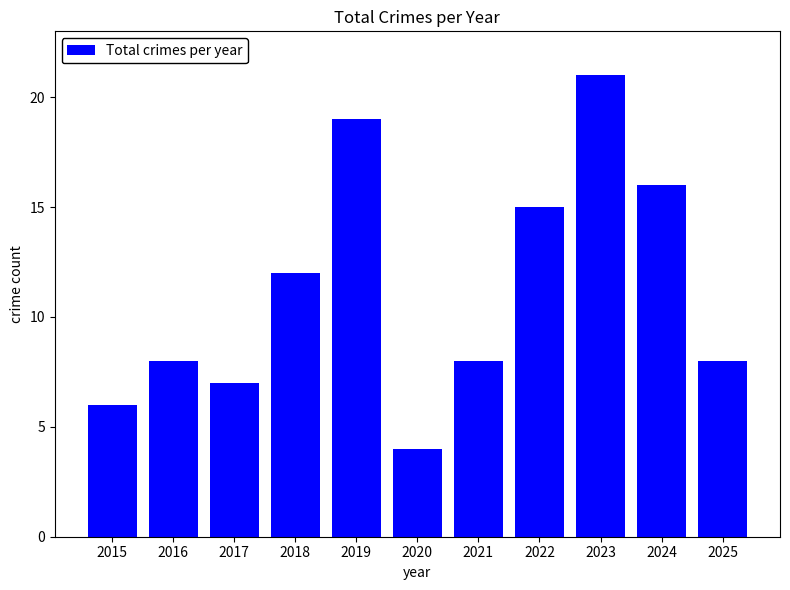

True or false: the data shows 18 at 2018.

False